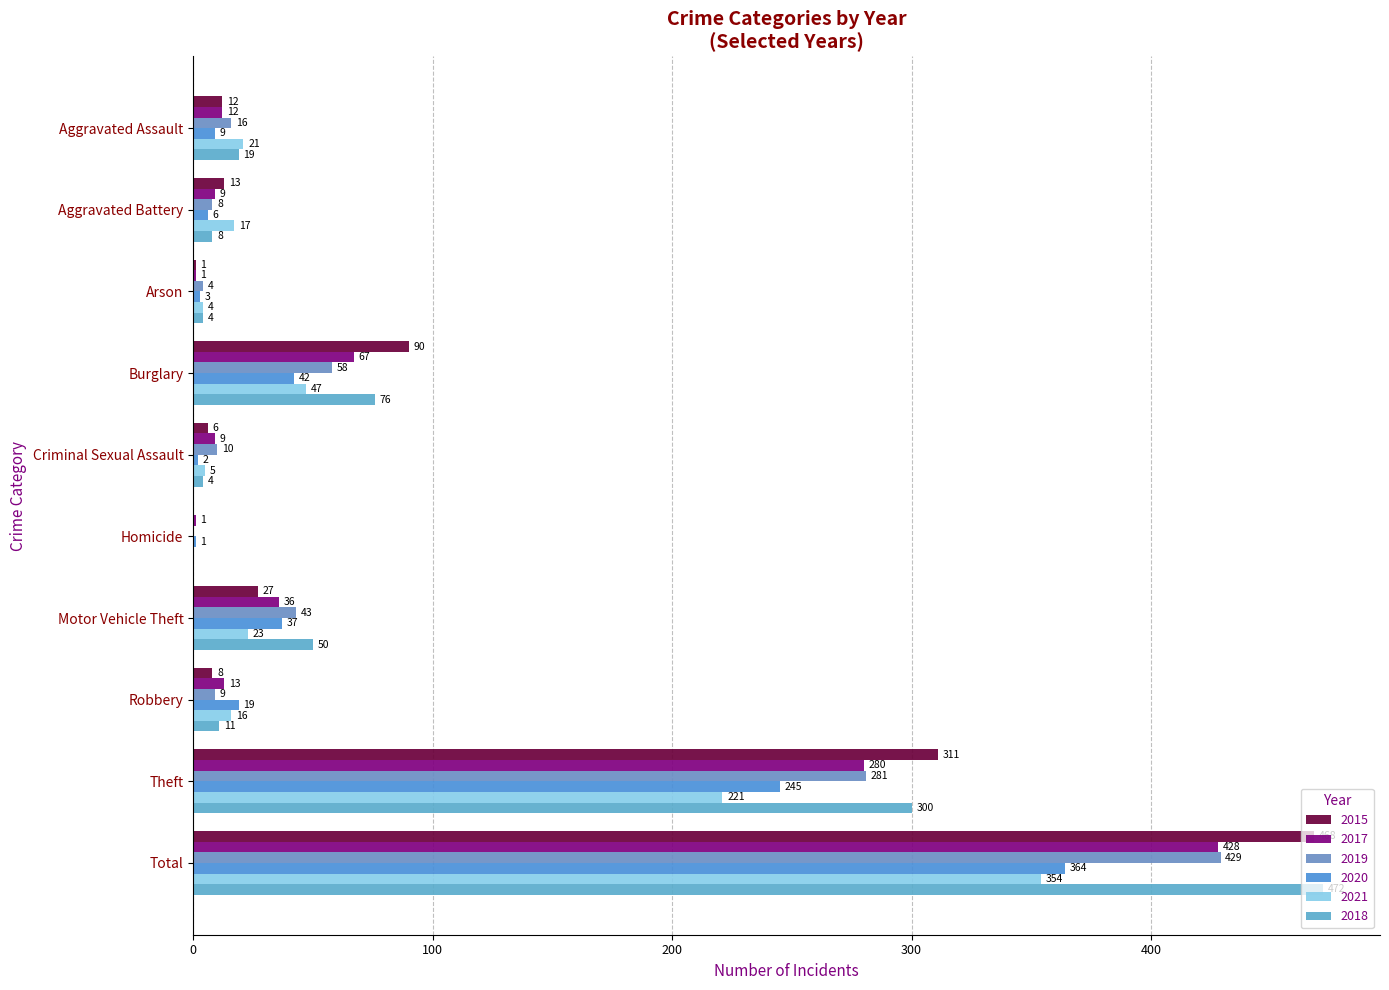

How many positive values does the 2019 series have?

9